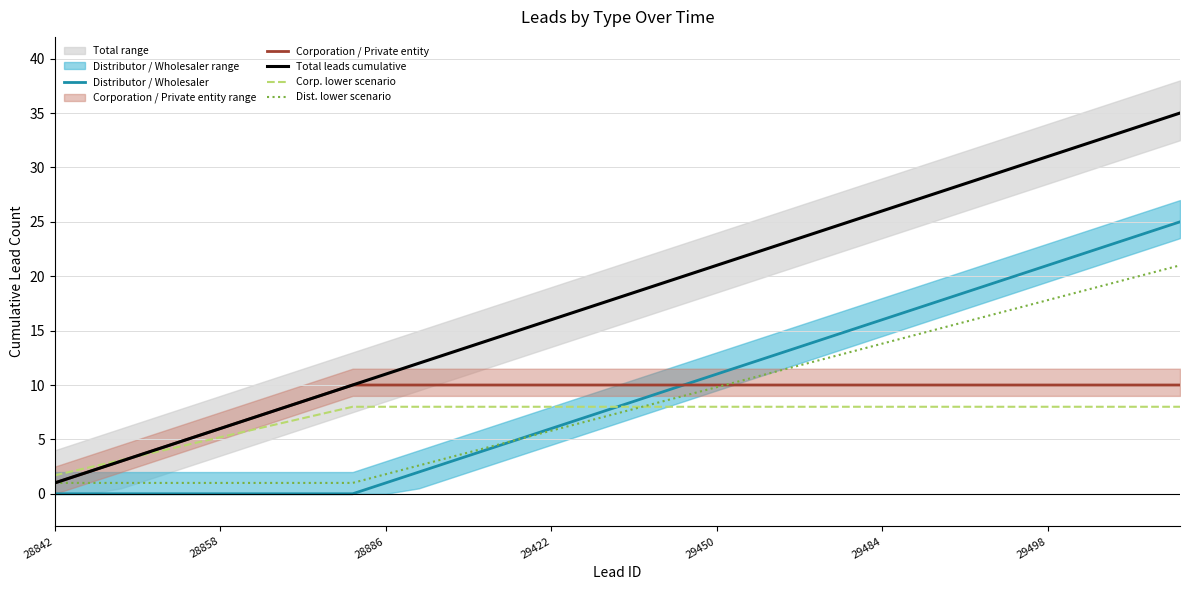

Is it true that Total leads cumulative equals 21.0 at 29450?

True